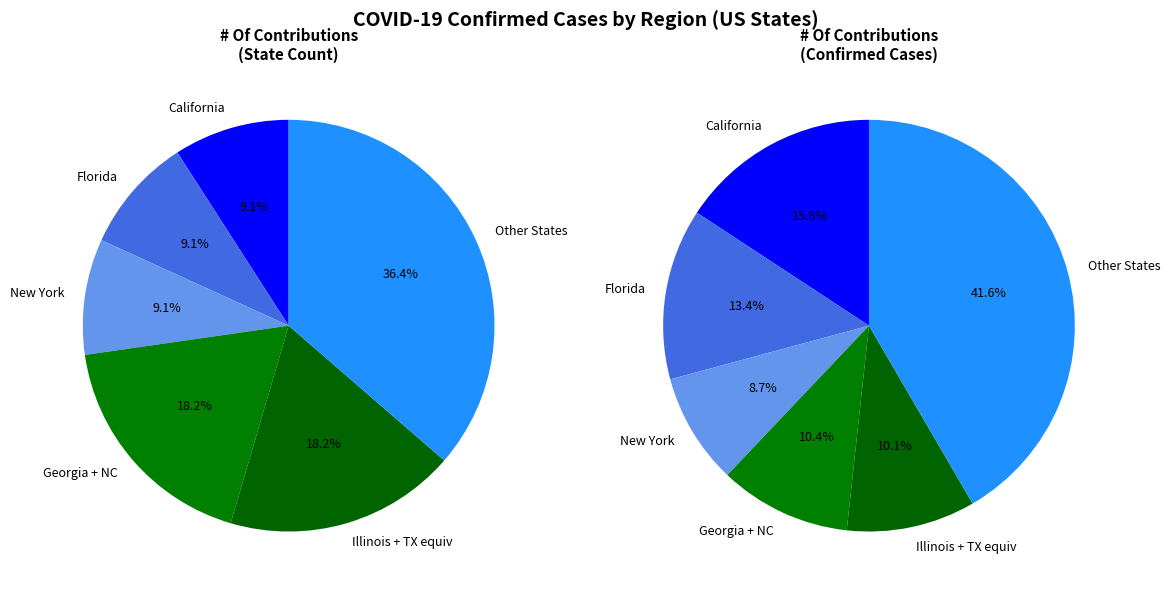

The MNP slice represents 0% of the pie. True or false?

True